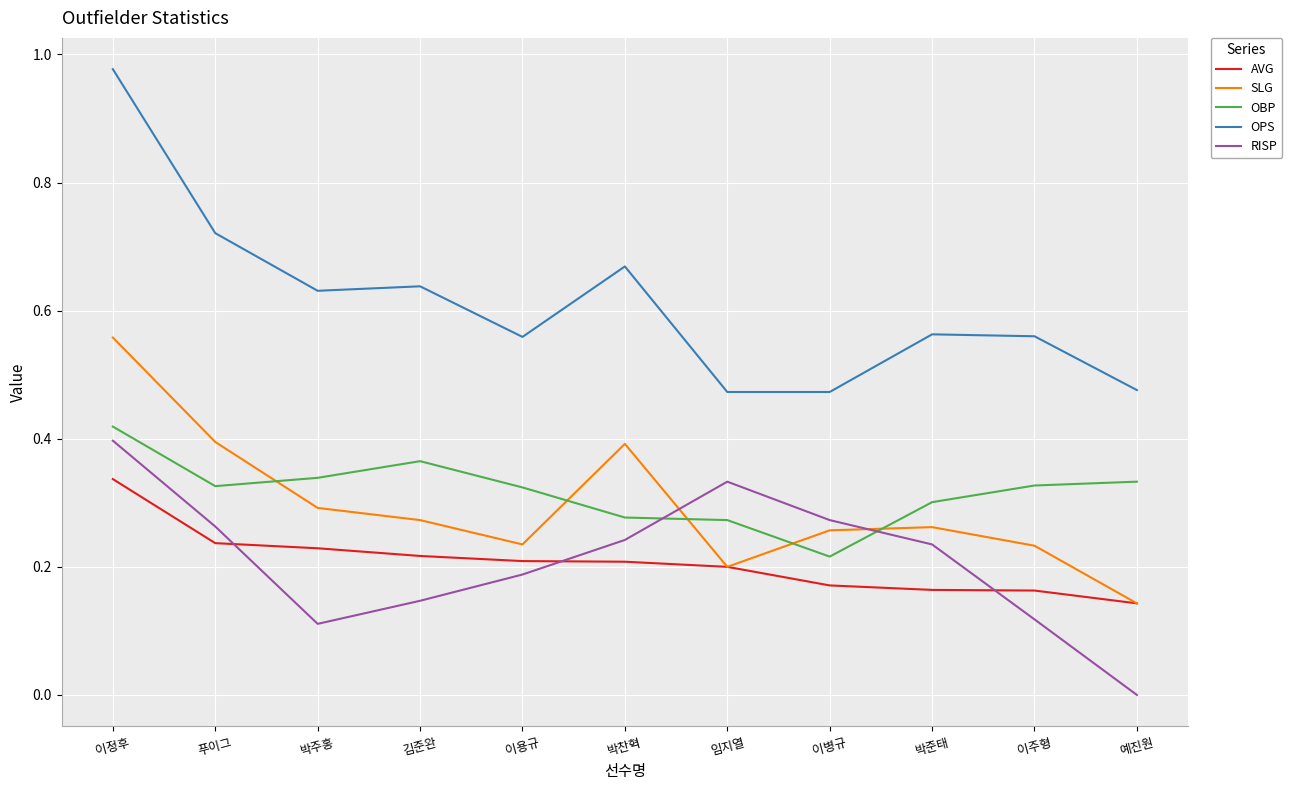

How many interior local peaks does the SLG series have?

2